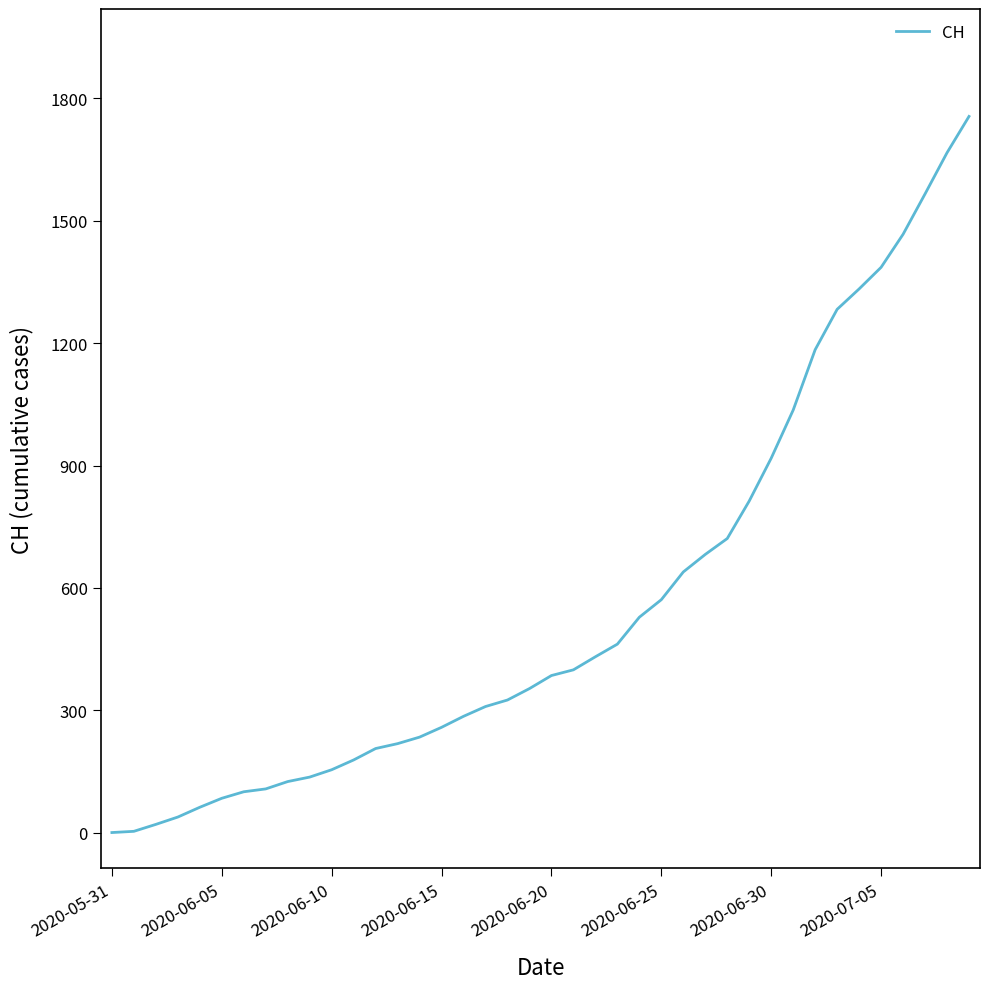

What is the maximum value shown in the chart?

1756